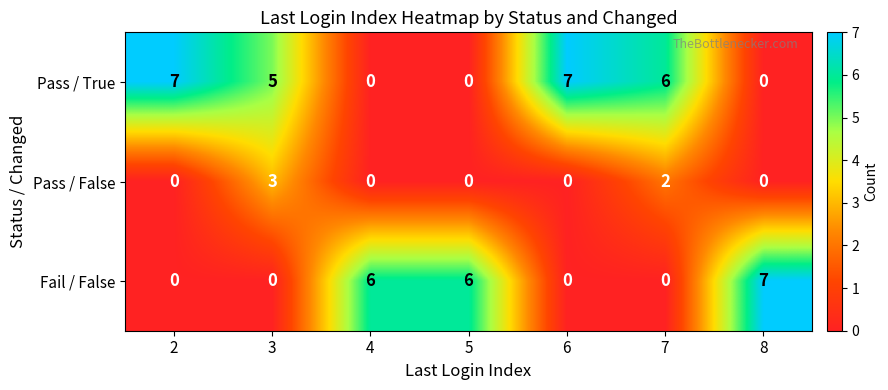

Reading left to right, transcribe all the data shown in this chart.

Pass / True: 7	5	0	0	7	6	0
Pass / False: 0	3	0	0	0	2	0
Fail / False: 0	0	6	6	0	0	7